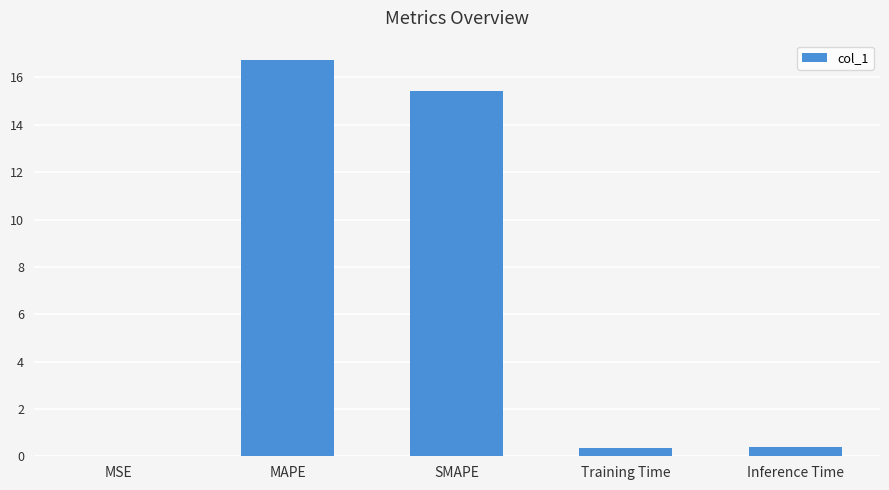

Read the value at Training Time.

0.3